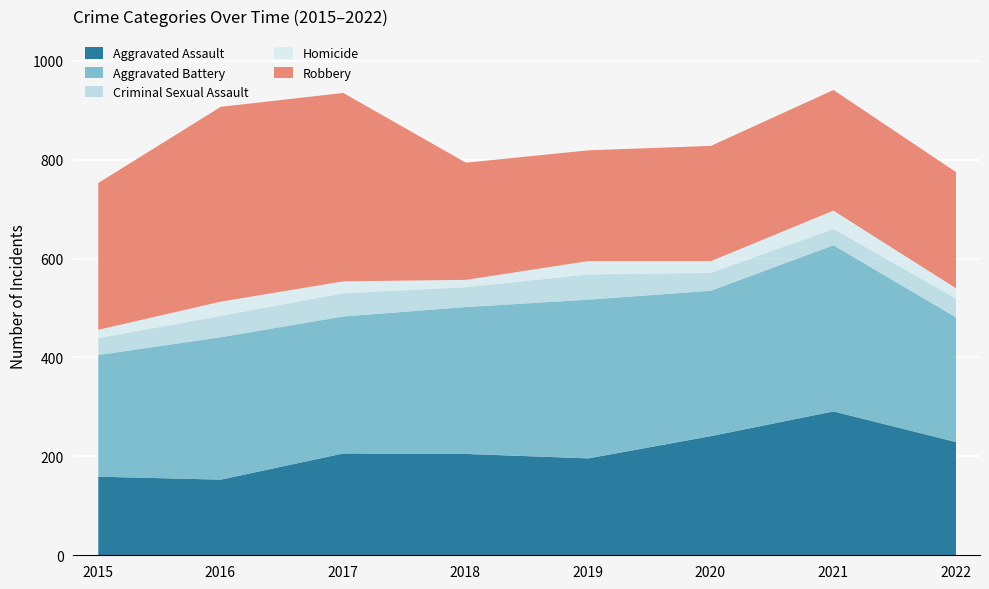

What is the value of the Aggravated Assault point at the 6th from the left?

242